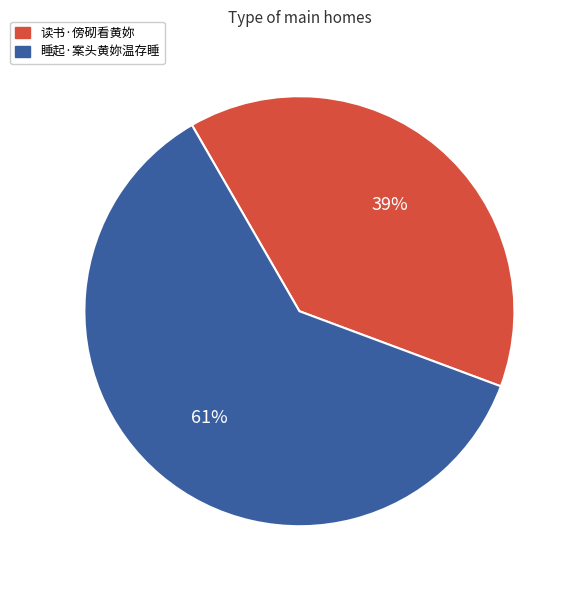

What percentage is the 睡起·案头黄妳温存睡 slice, to the nearest percent?

61%